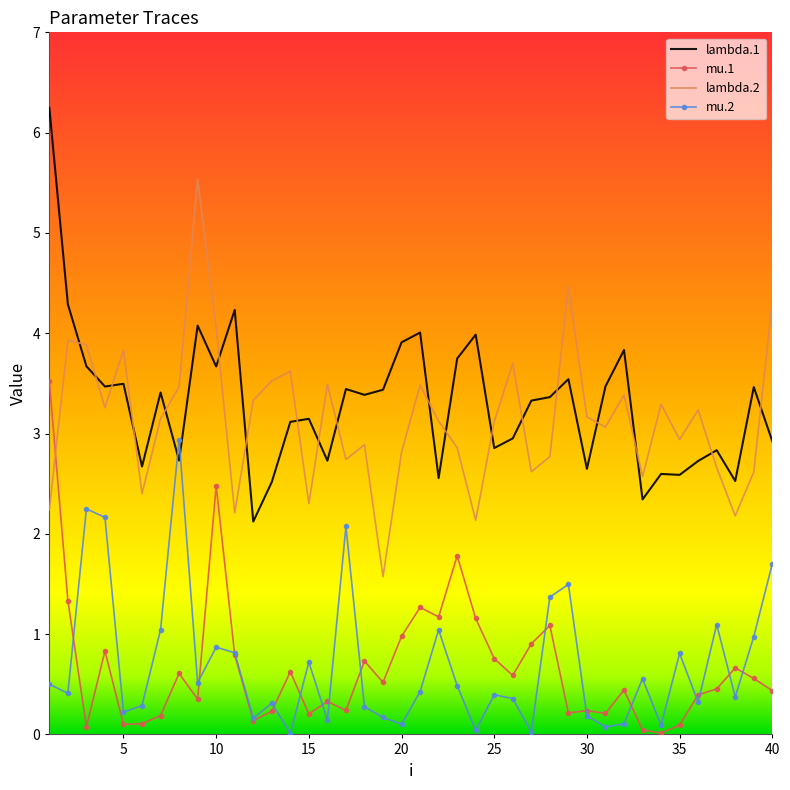

True or false: lambda.2 and mu.1 intersect in this chart.

True